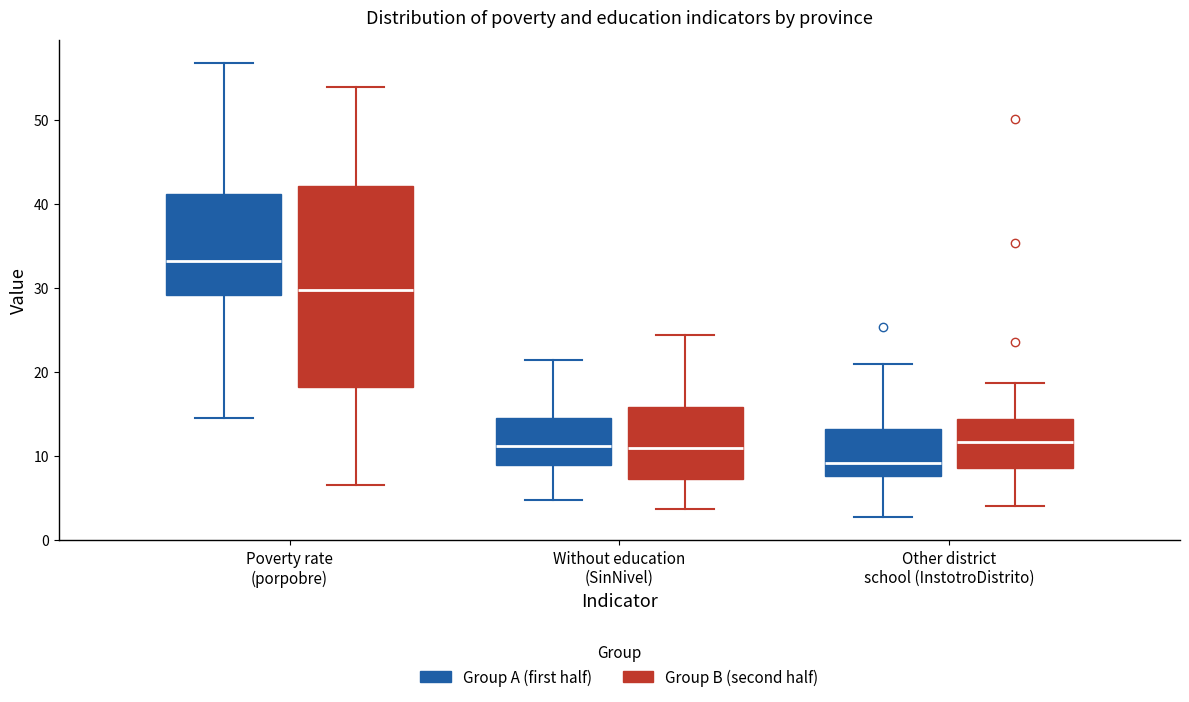

Comparing the boxes themselves (not the whiskers), which one is the tallest?

Poverty rate (porpobre) (Group B (second half))